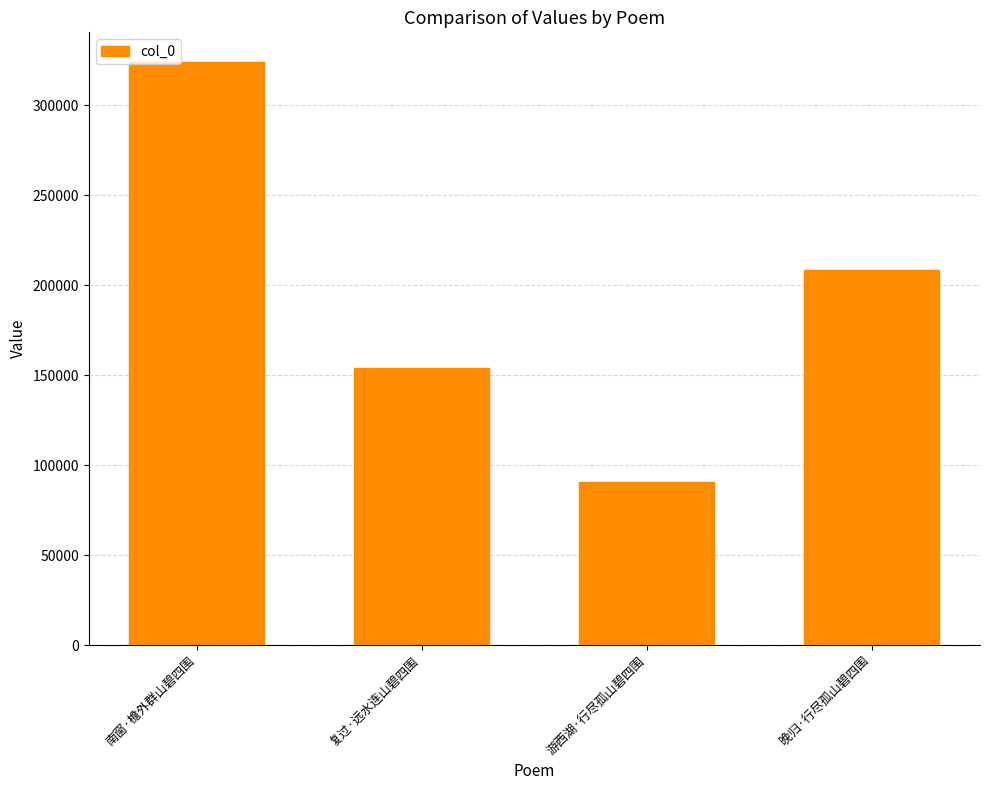

At which label does the data first exceed 208479?

南窗·檐外群山碧四围